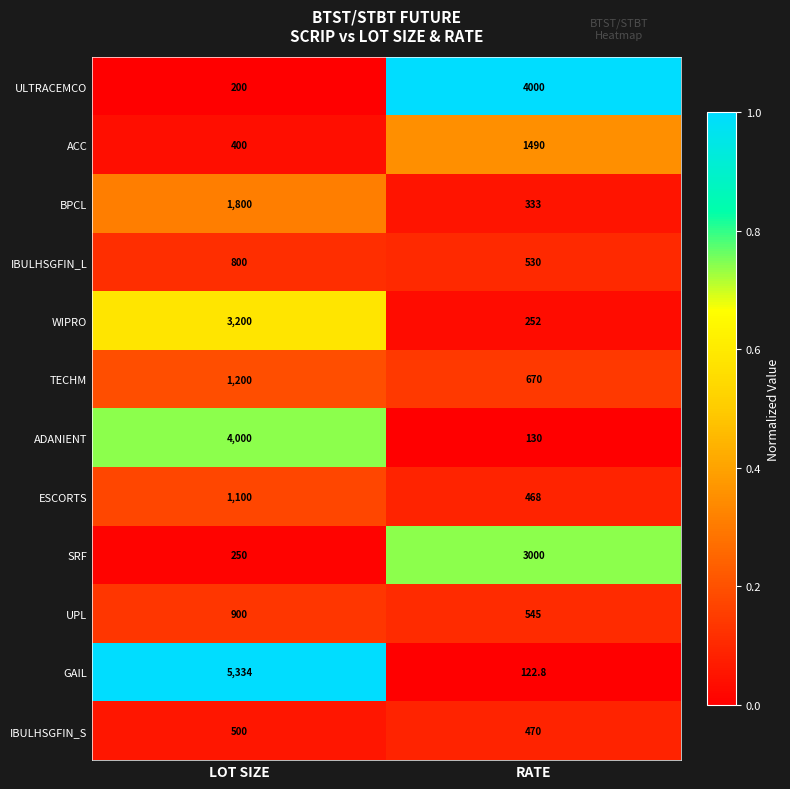

True or false: ESCORTS has a value of 685.1 at LOT SIZE.

False